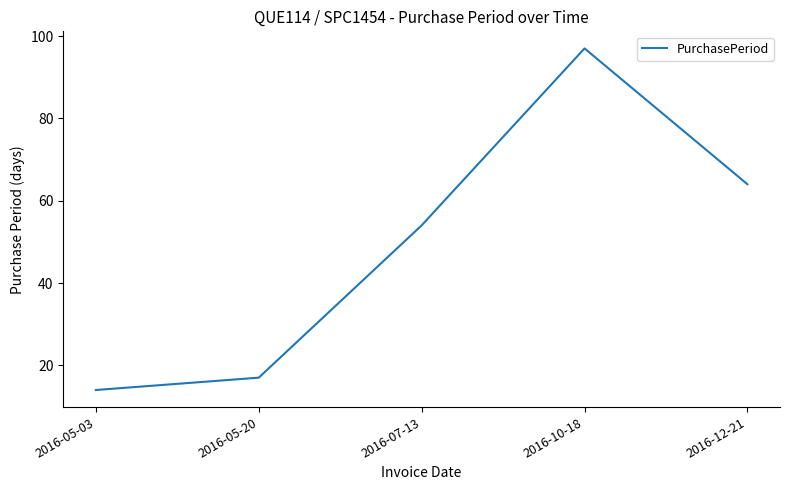

True or false: the data has more than 2 interior local peaks.

False